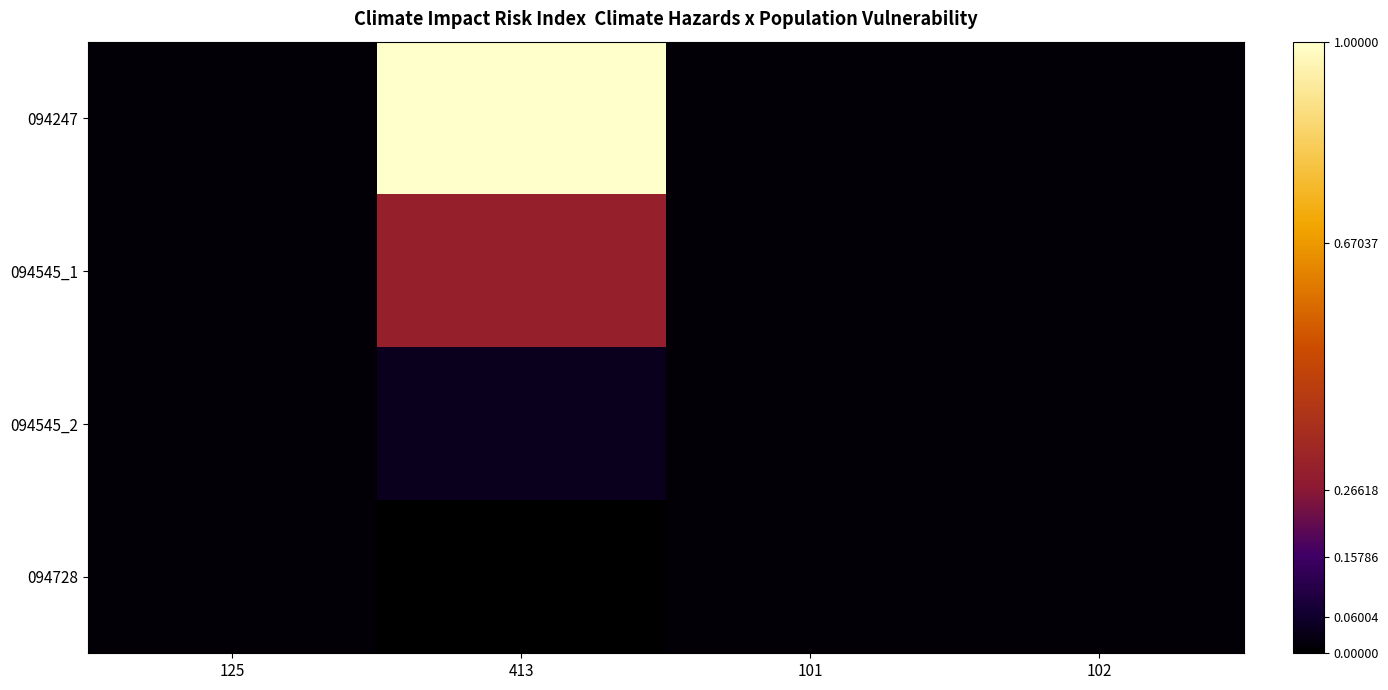

At which category is the sum across all series the highest?

413